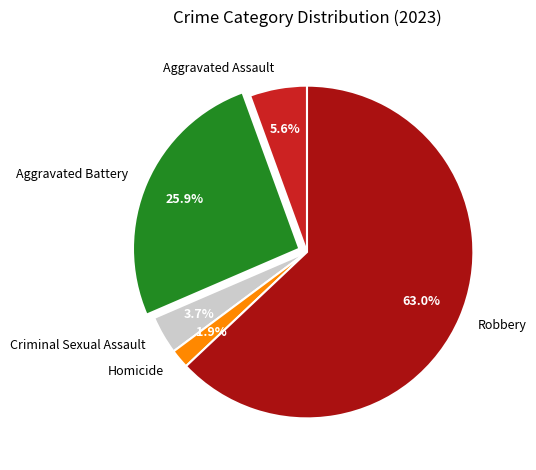

Does Aggravated Battery represent more than half of the total?

No